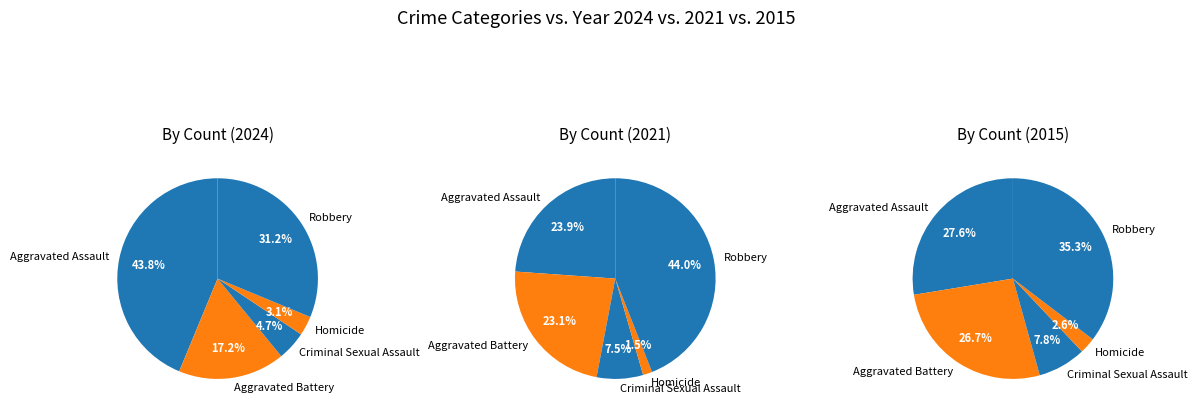

Which slice is the smallest?

Homicide